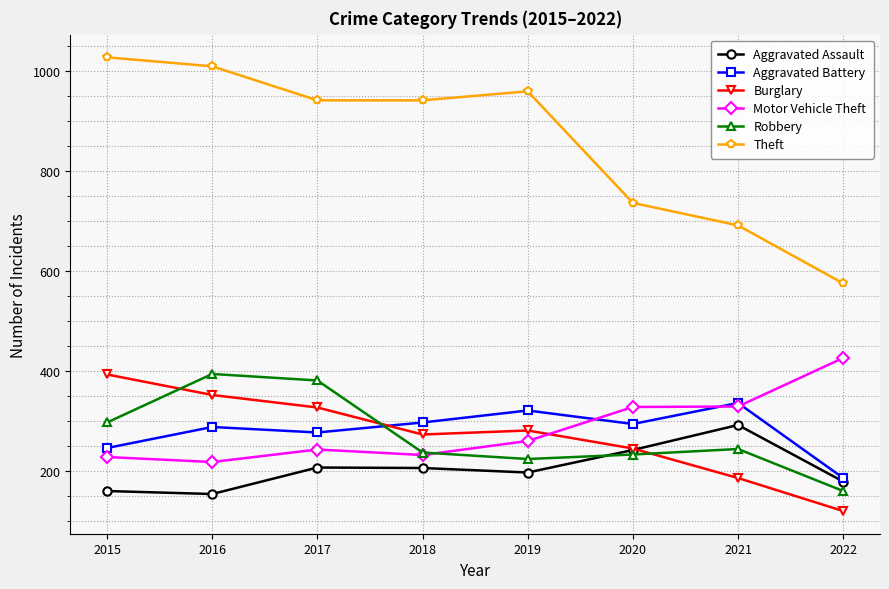

Is the value of Motor Vehicle Theft at 2022 greater than the value of Aggravated Assault at 2016?

Yes